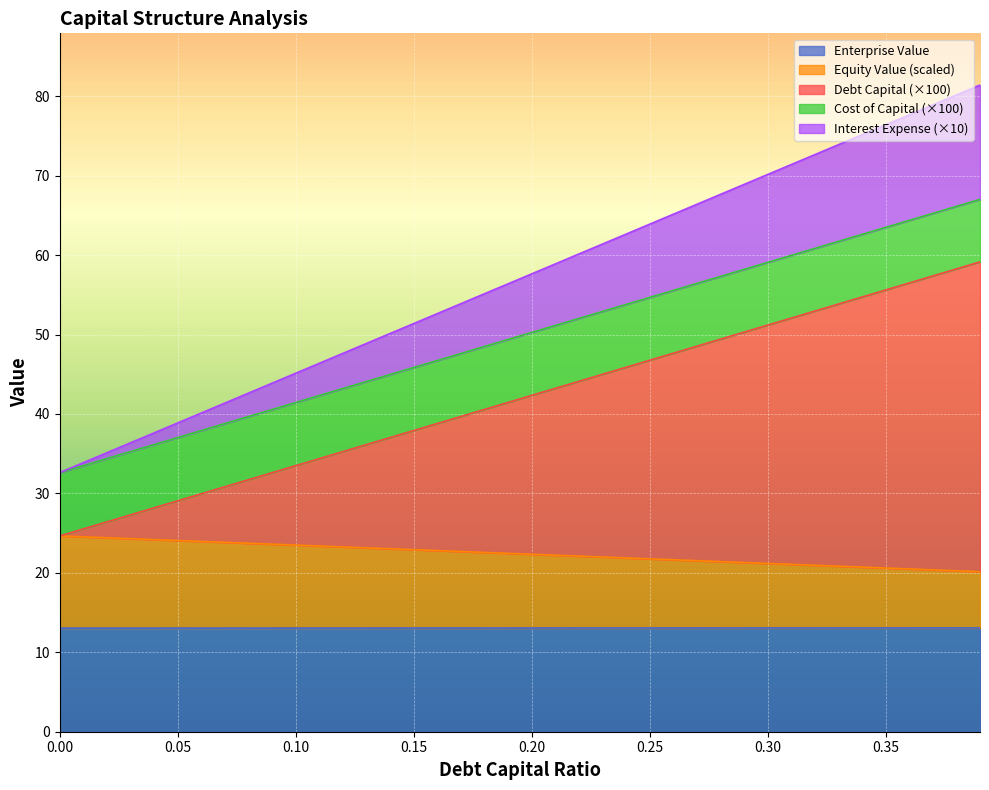

What are all the series names shown in the legend?

Enterprise Value, Equity Value (scaled), Debt Capital (×100), Cost of Capital (×100), Interest Expense (×10)